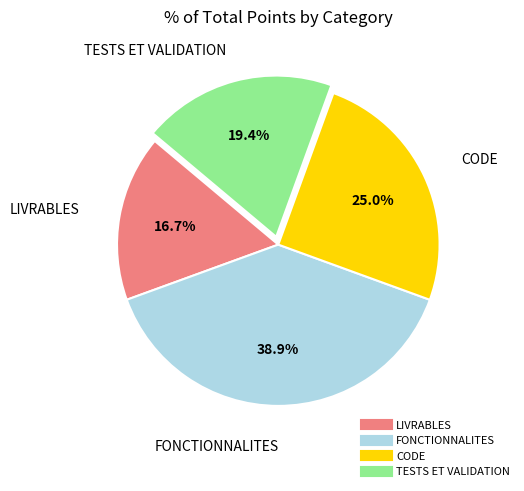

How many slices are in this pie chart?

4